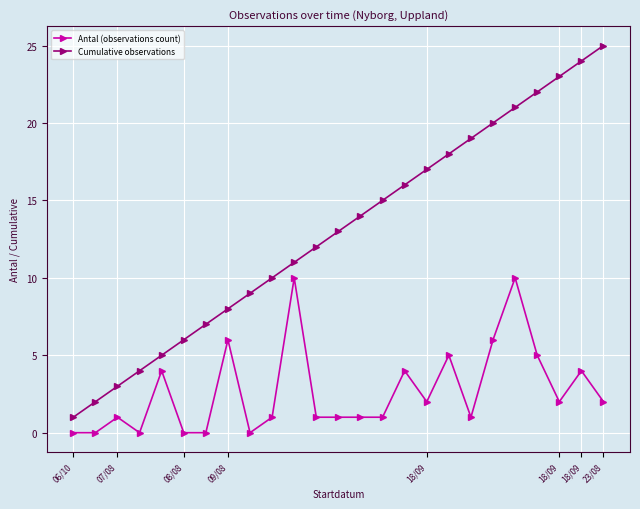

What is the maximum value for Antal (observations count)?

10